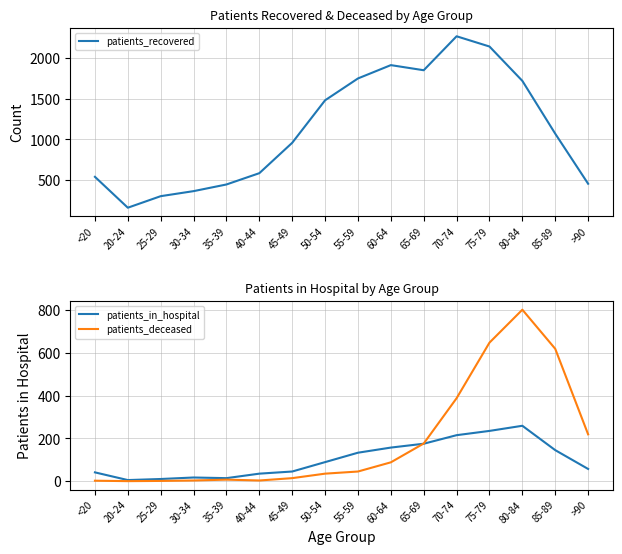

How many data points does each series have?

16